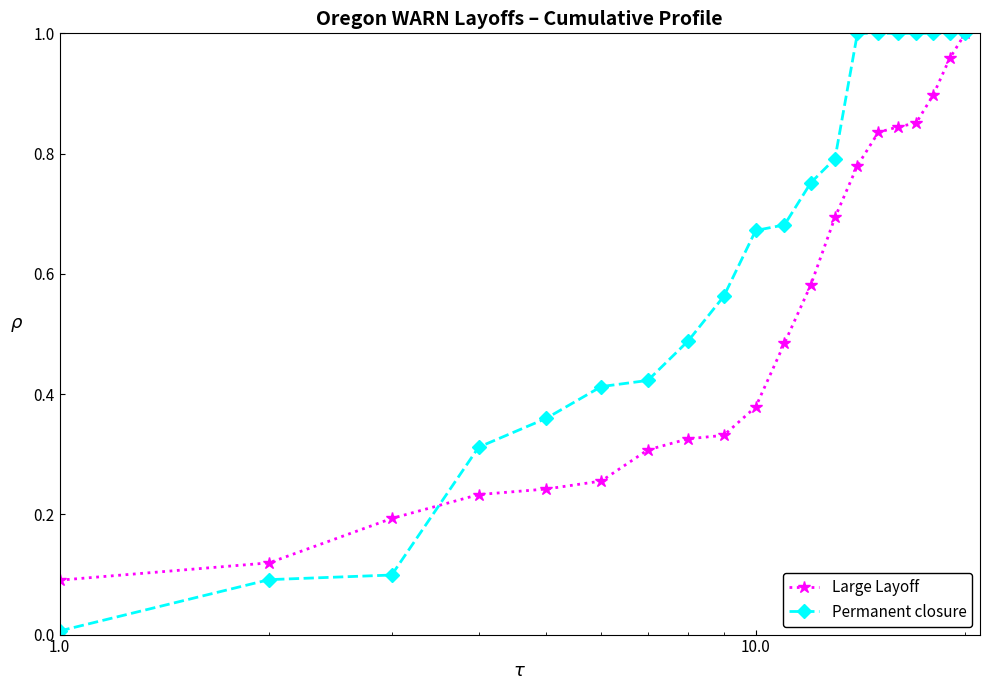

Is this an area chart (filled region under the line)?

No